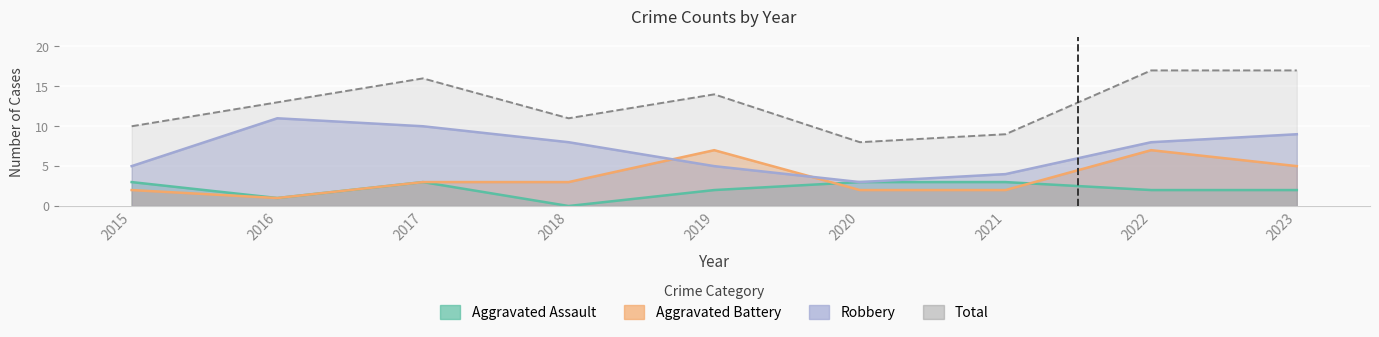

What is the difference between the second highest and second lowest values in the Total series?

8